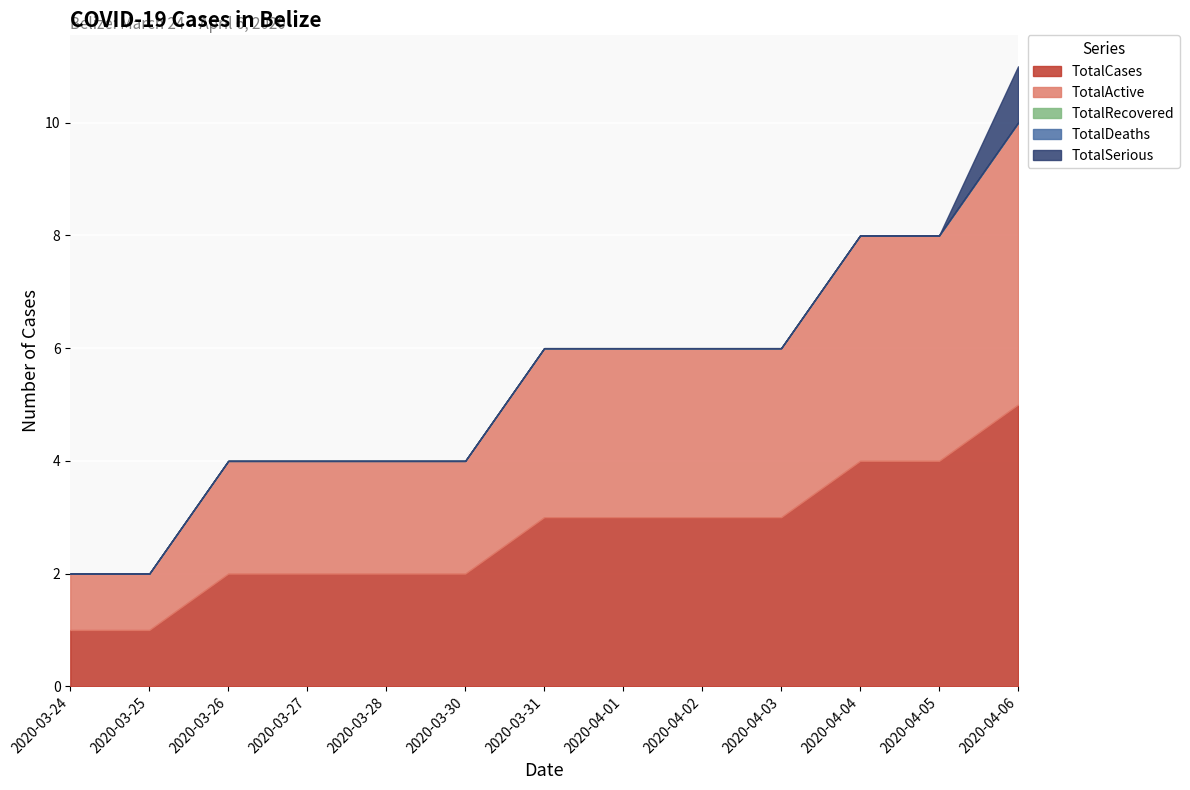

Does the chart display data point markers on the line(s)?

No